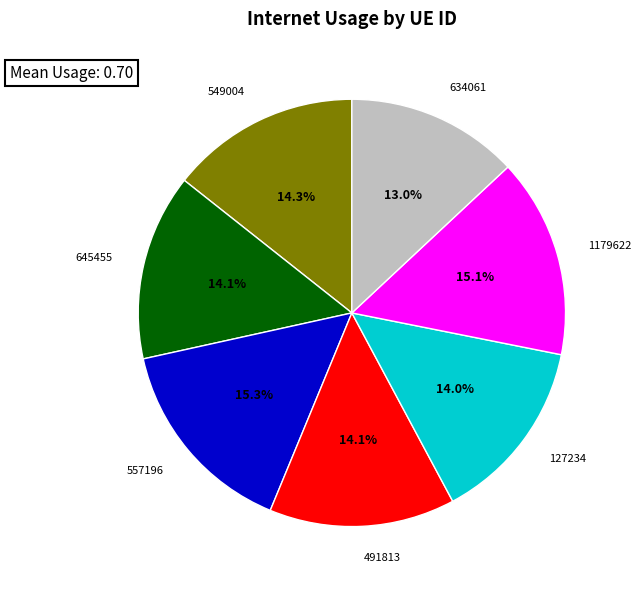

Does any single category account for the majority?

No